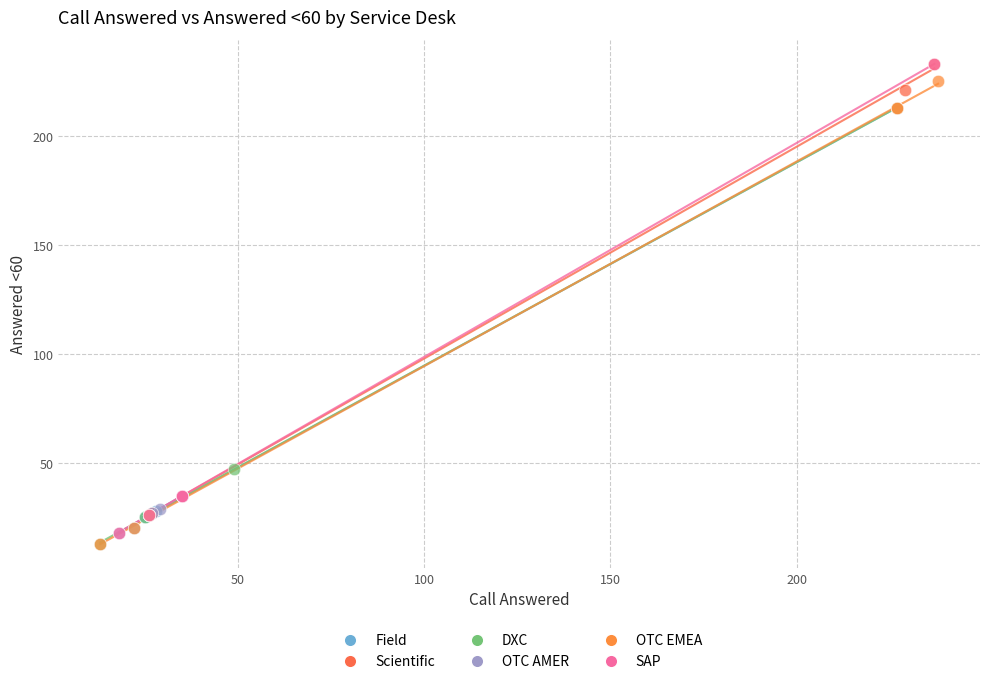

What are all the series names shown in the legend?

Field, Scientific, DXC, OTC AMER, OTC EMEA, SAP